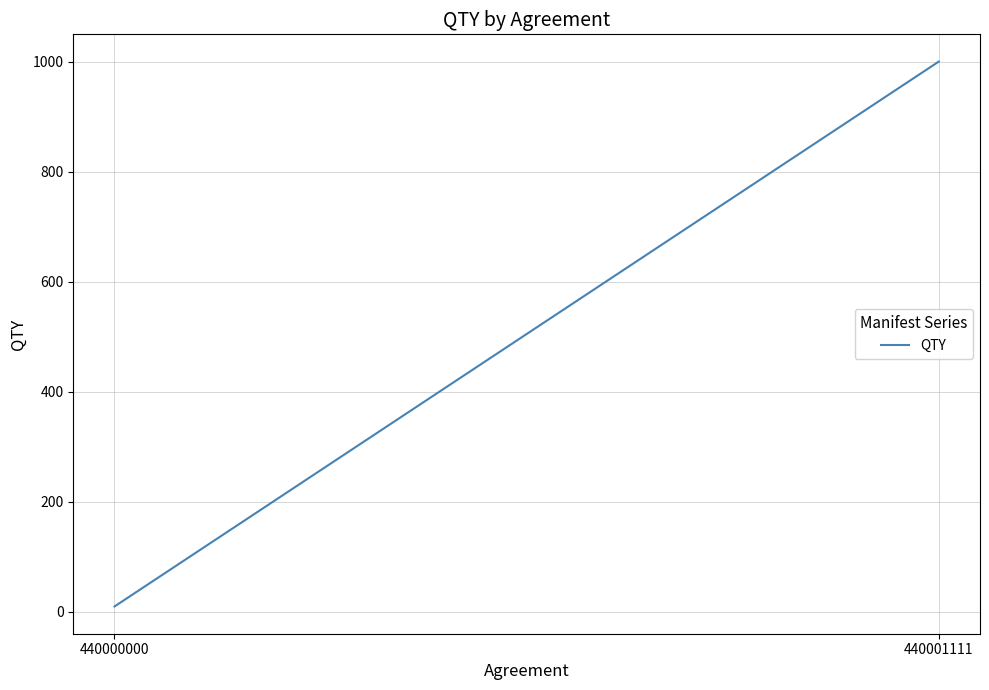

The chart shows a value of 10 at 440000000. True or false?

True